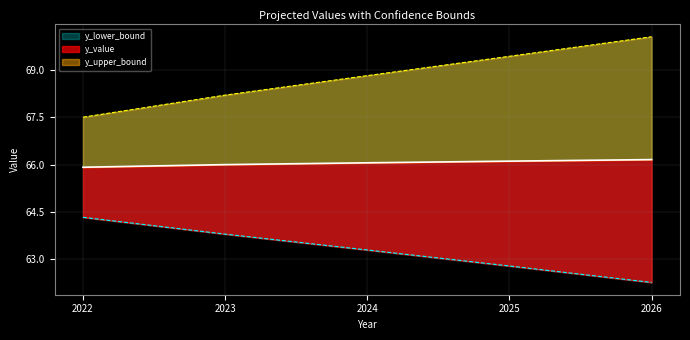

What is the value of the y_upper_bound point at the 4th from the left?

69.4